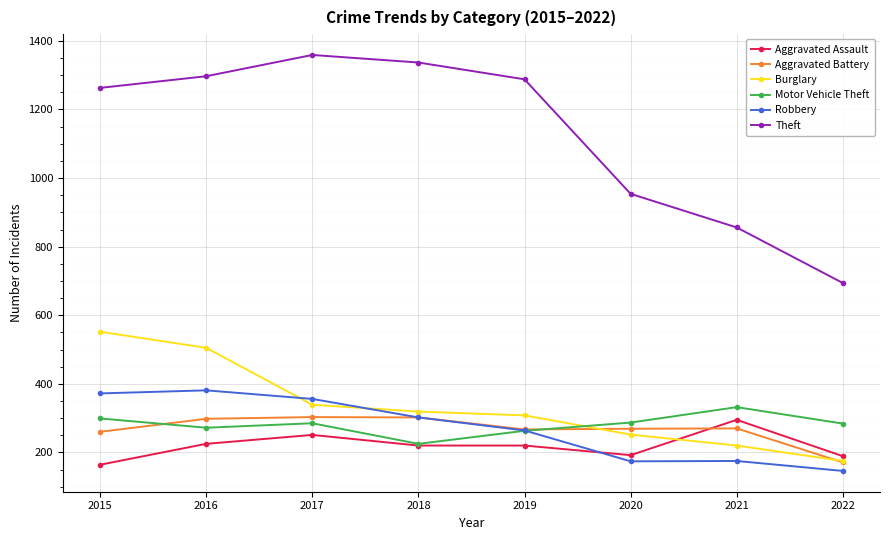

True or false: Robbery has more than 0 interior local peaks.

True